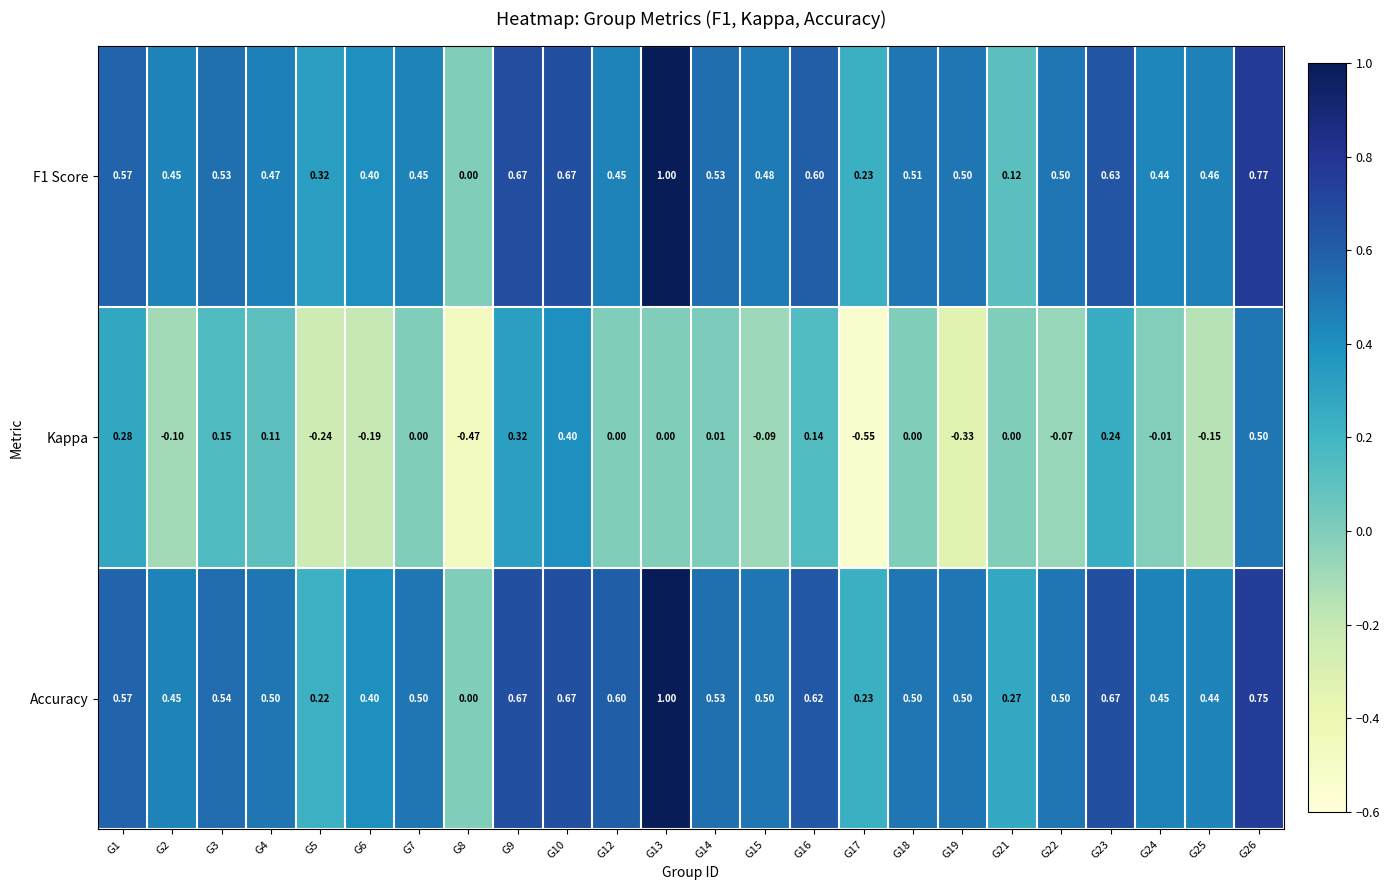

Which series has the largest total across all categories?

Accuracy